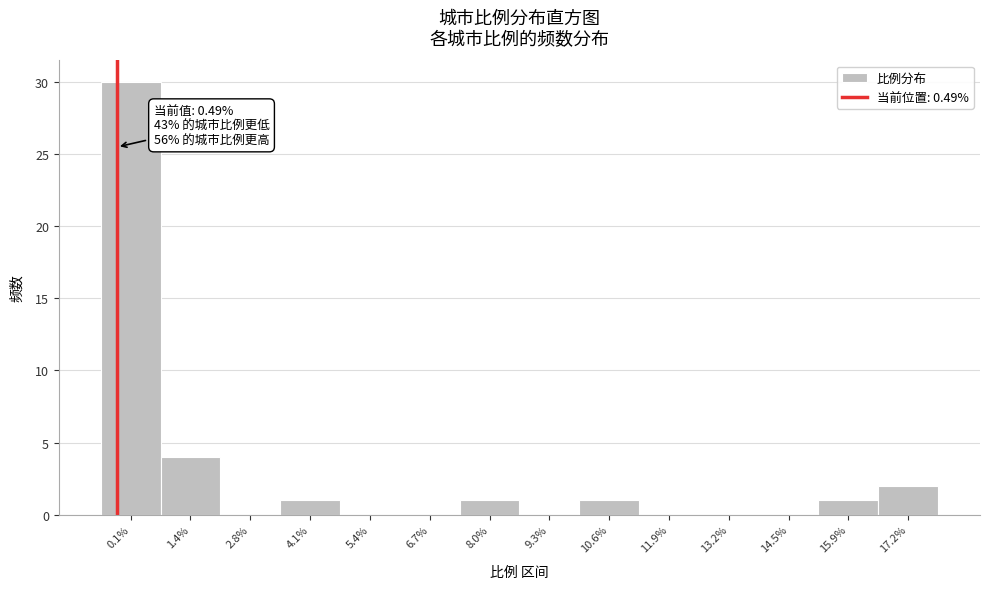

Reading left to right, extract all data points from this chart.

0.1%=30	1.4%=4	2.8%=0	4.1%=1	5.4%=0	6.7%=0	8.0%=1	9.3%=0	10.6%=1	11.9%=0	13.2%=0	14.5%=0	15.9%=1	17.2%=2